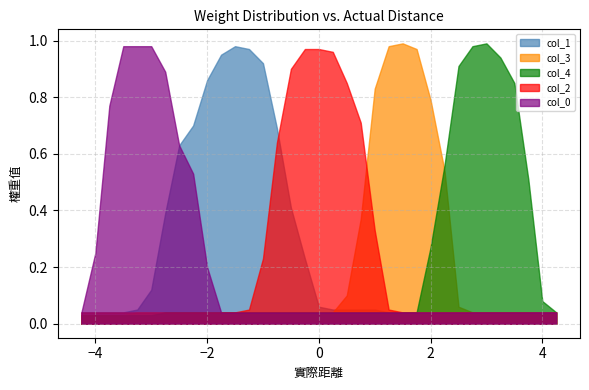

Is the value of col_3 at −2 greater than the value of col_4 at 4?

No